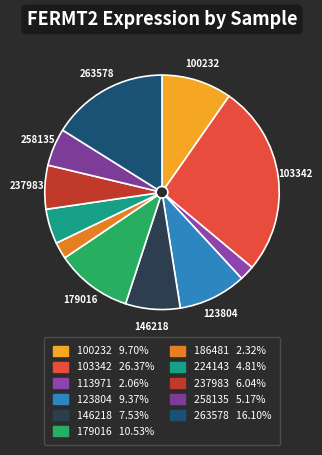

Rank the categories by value from lowest to highest.

113971, 186481, 224143, 258135, 237983, 146218, 123804, 100232, 179016, 263578, 103342